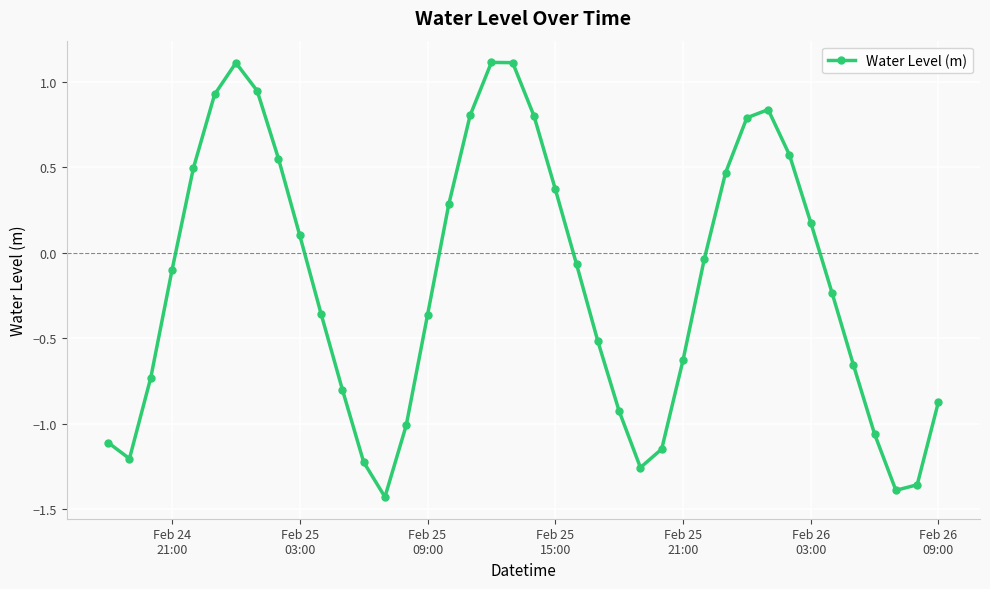

What is the difference between the second highest and second lowest values?

2.5